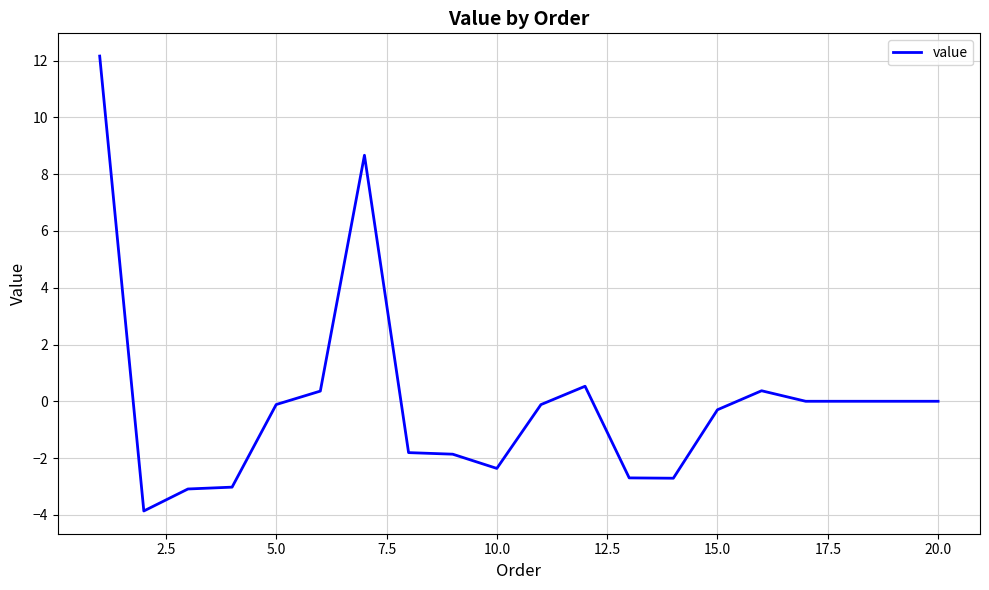

What is the greatest value displayed?

12.2